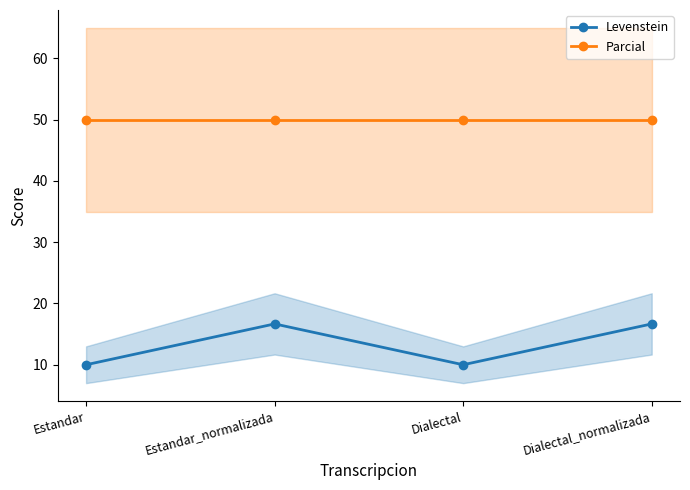

Which series has the largest range (max minus min)?

Levenstein